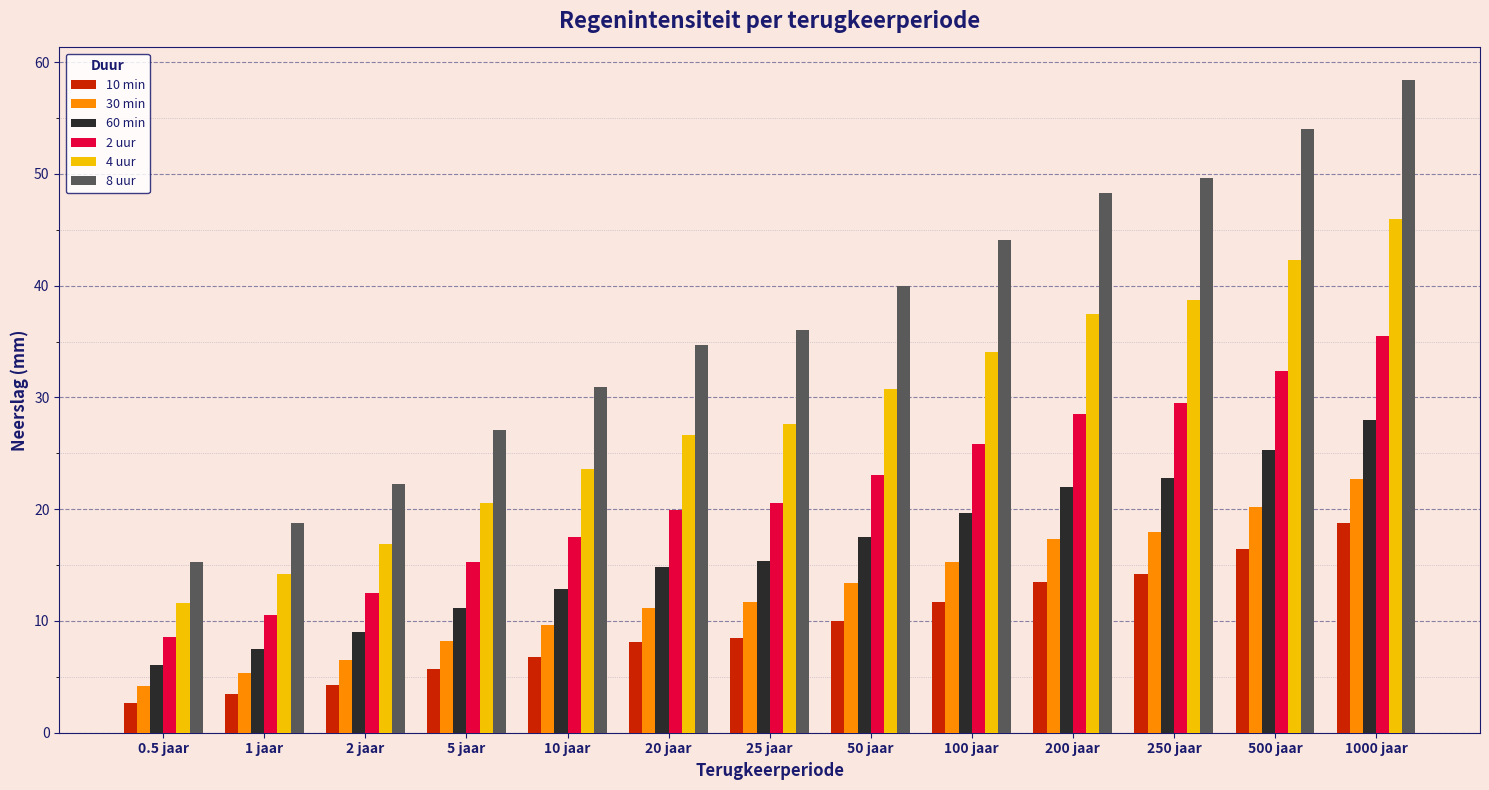

What is the maximum value shown in the chart?

58.4